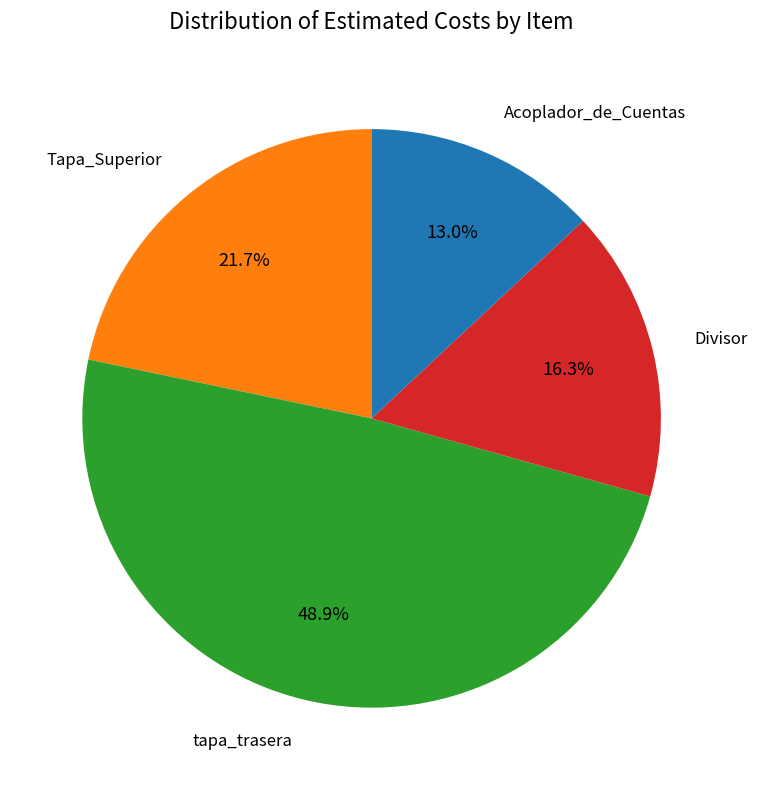

Is there a majority slice in this chart?

No